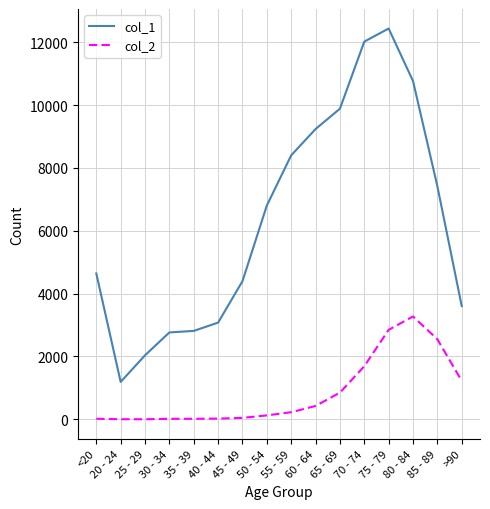

True or false: col_1 and col_2 intersect in this chart.

False